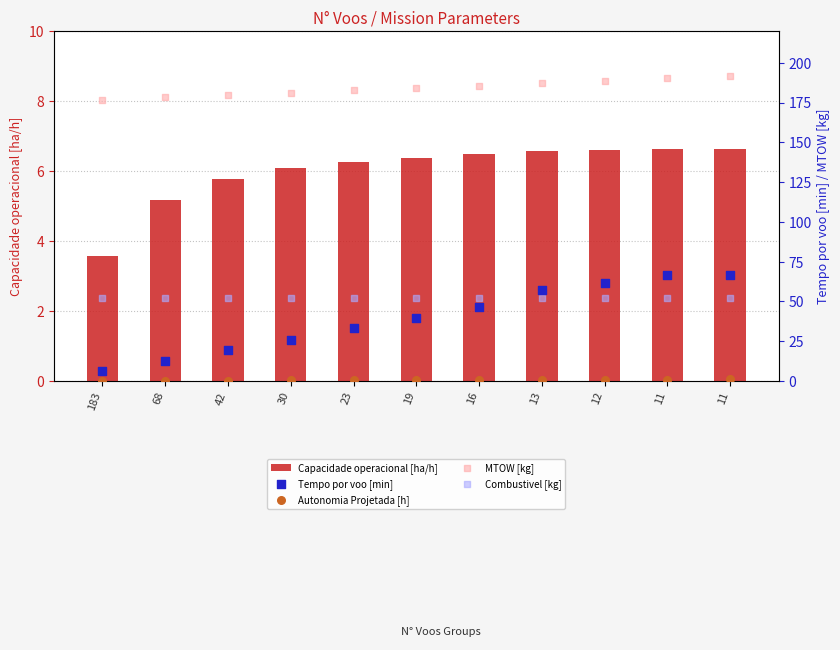

What is the total value across all series at 183?

239.1